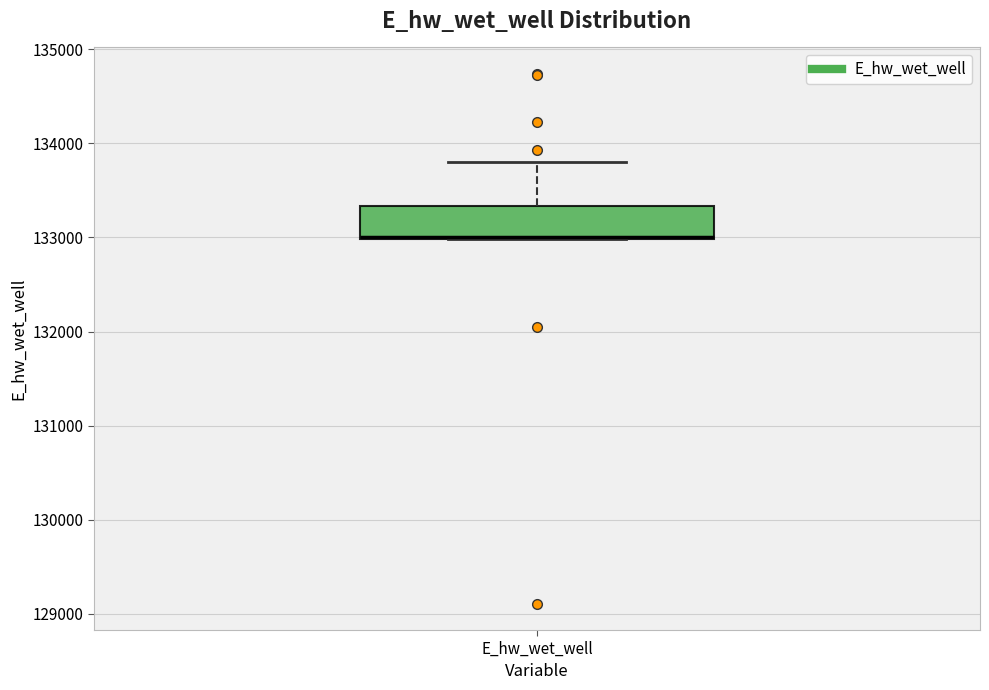

Read this box plot against the y-axis: the position of the median line, the range covered by the box, and the ends of both whiskers. The values are not printed on the chart, so give them approximately, as read against the axis.

median 133000, box 133000 to 133300, whiskers 133000 to 133800